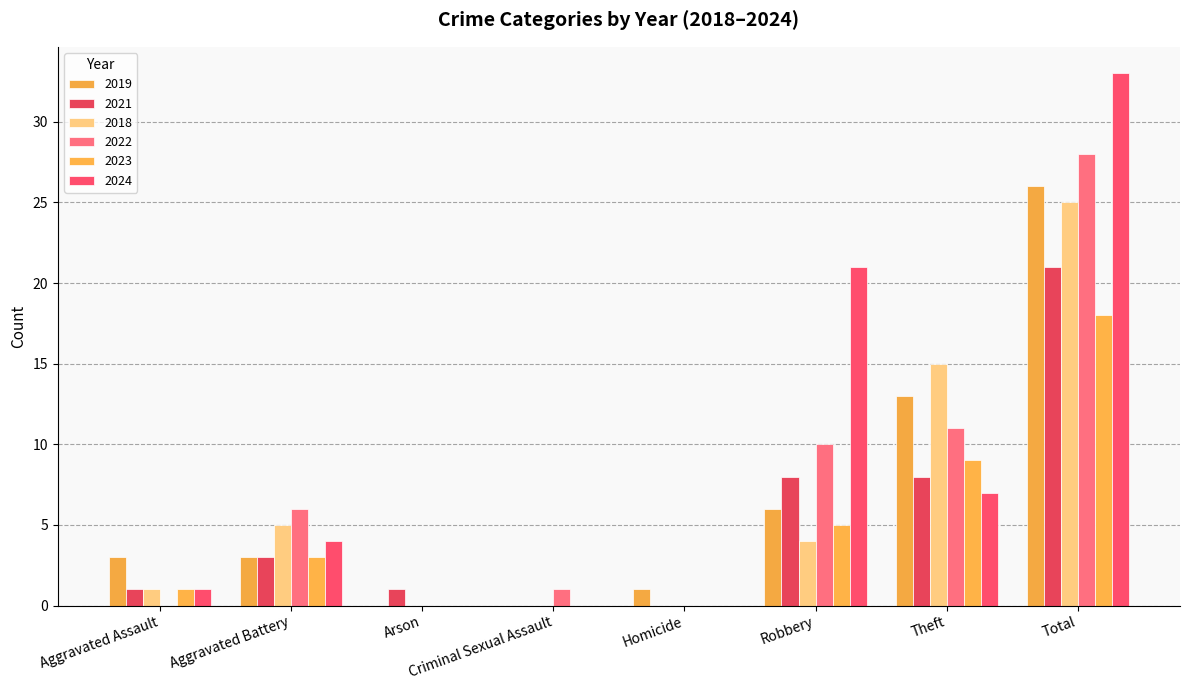

Are the bars horizontal?

No